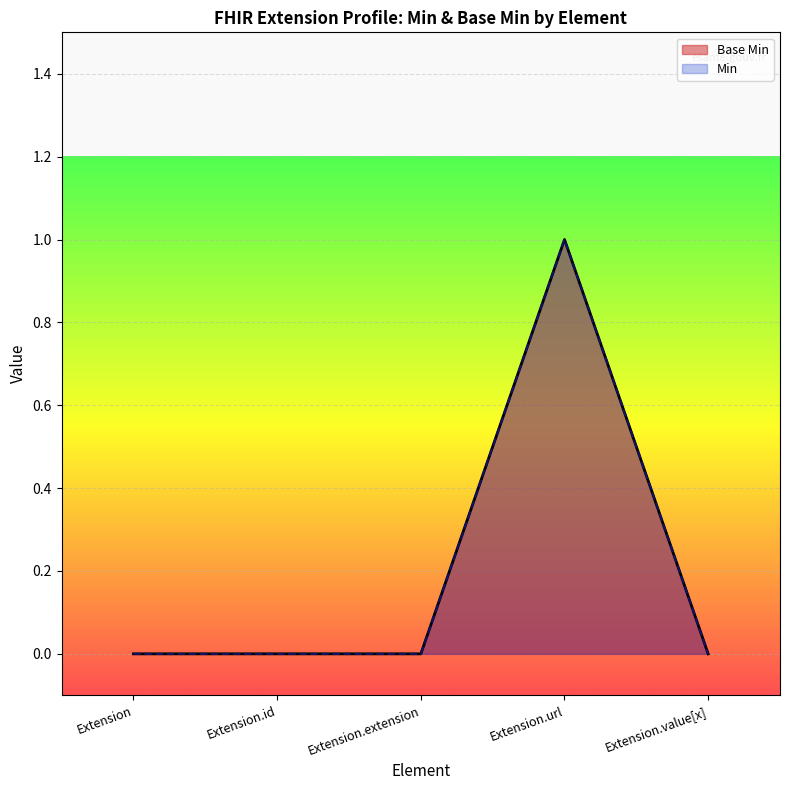

Is the value of Min at Extension.id greater than the value of Base Min at Extension?

No